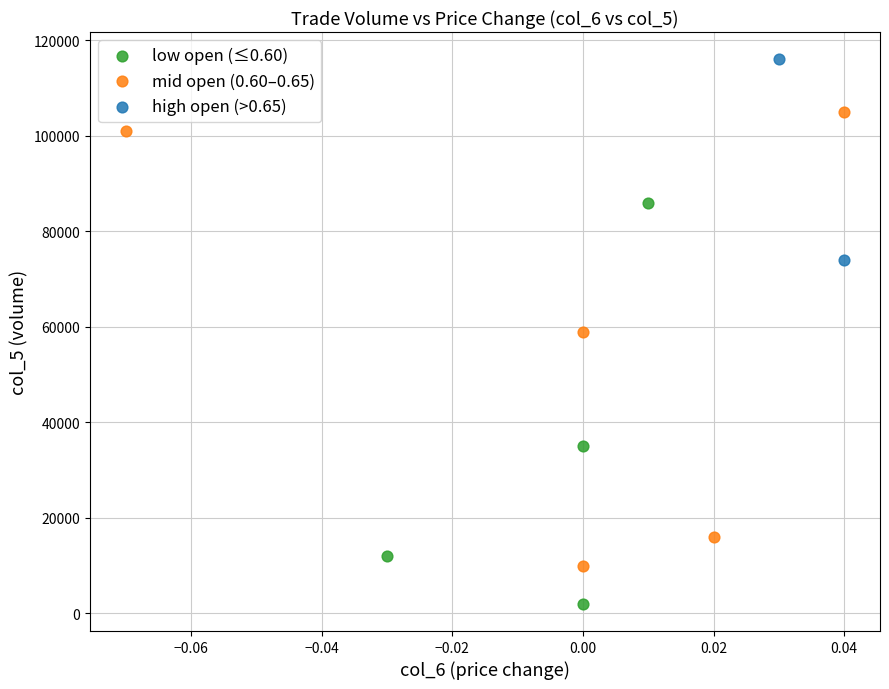

What are all the series names shown in the legend?

low open (≤0.60), mid open (0.60–0.65), high open (>0.65)